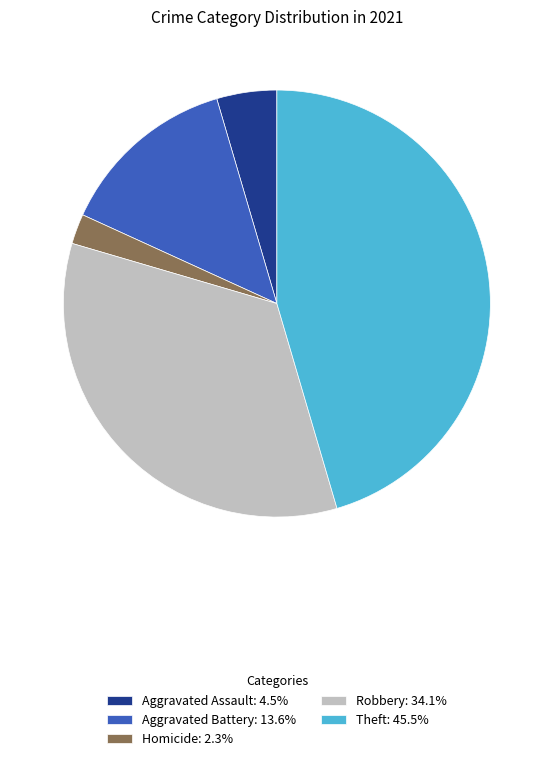

Count the number of slices in the pie.

5